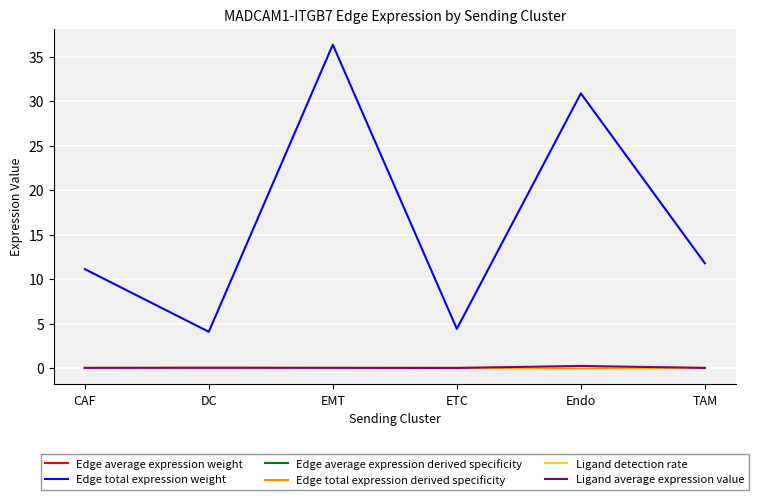

What are all the series names shown in the legend?

Edge average expression weight, Edge total expression weight, Edge average expression derived specificity, Edge total expression derived specificity, Ligand detection rate, Ligand average expression value